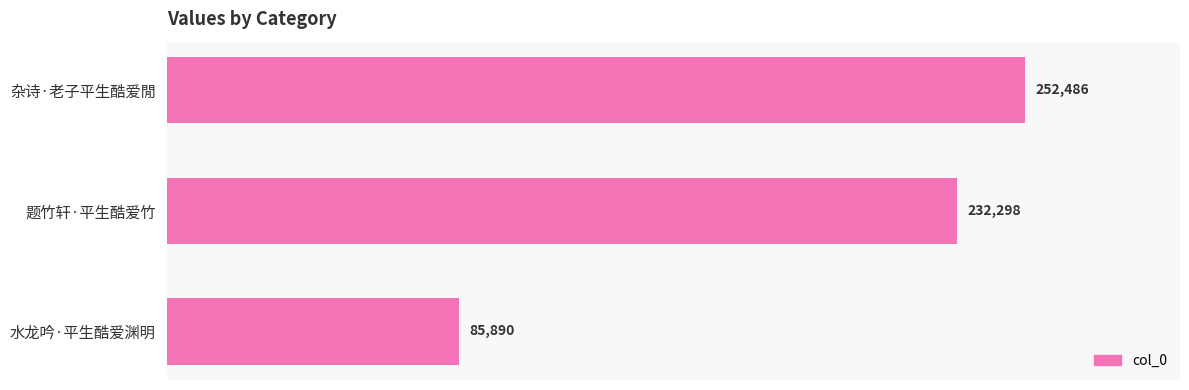

What is the maximum value shown in the chart?

252486